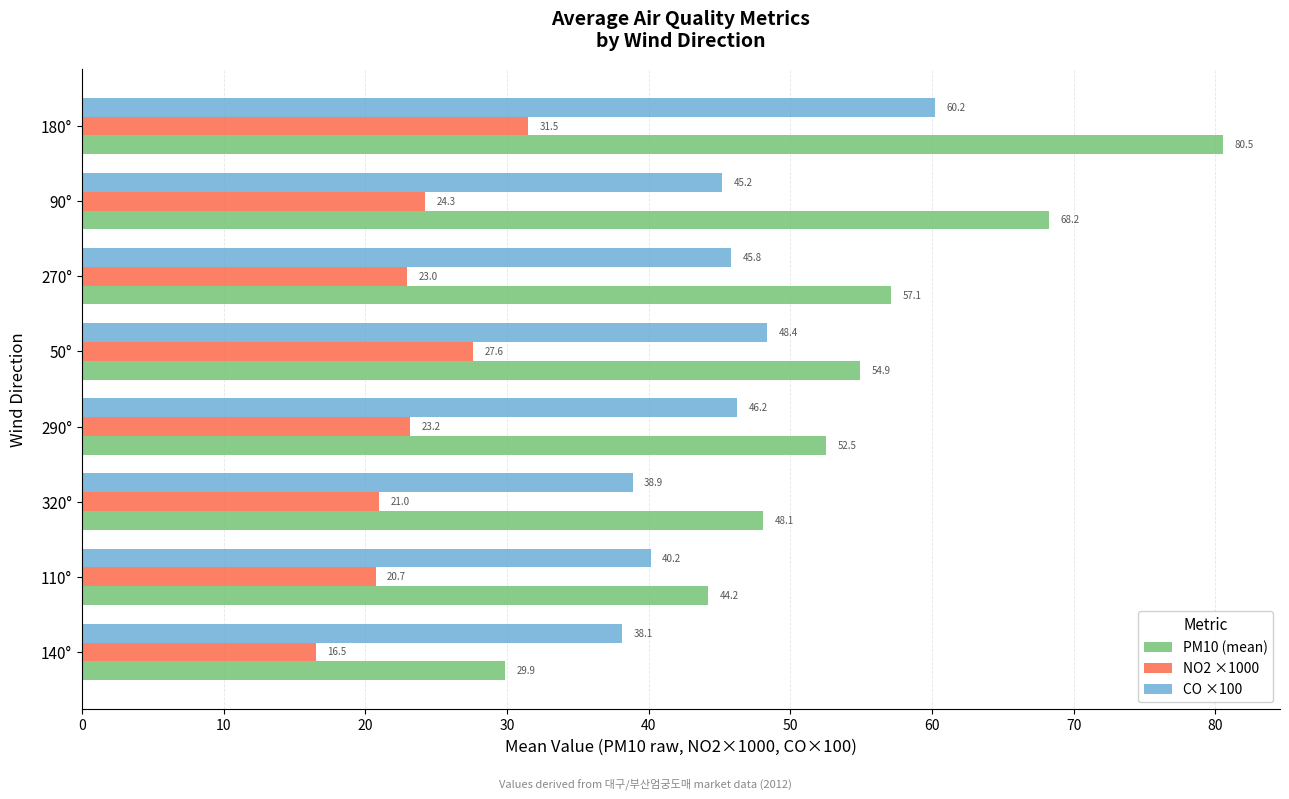

What is the sum of all PM10 (mean) values?

435.5